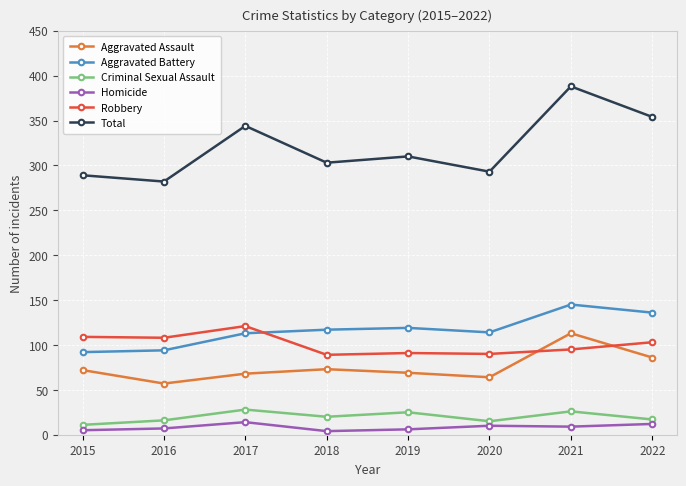

Which series has the widest spread of values?

Total